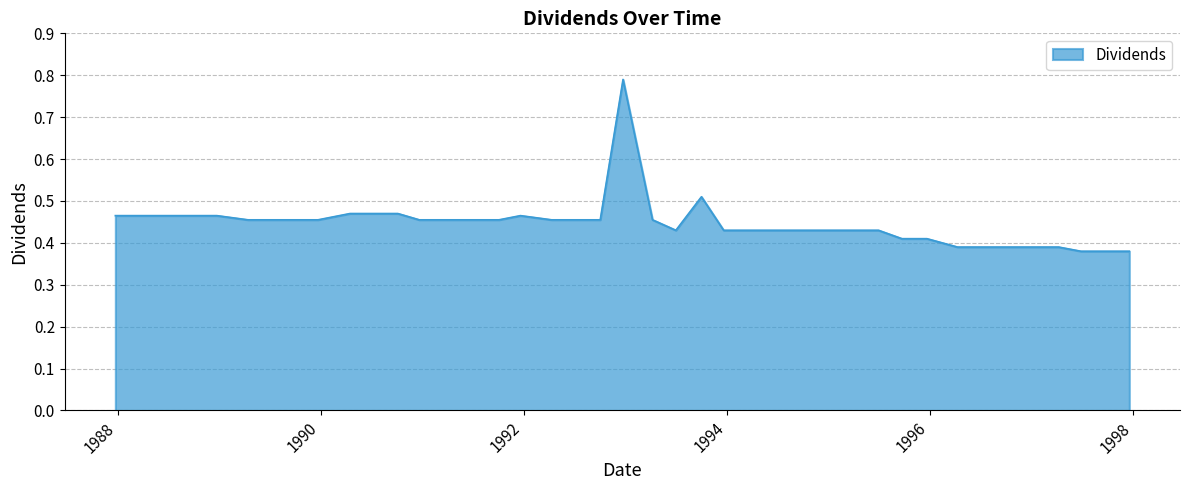

How many lines are shown in the chart?

1